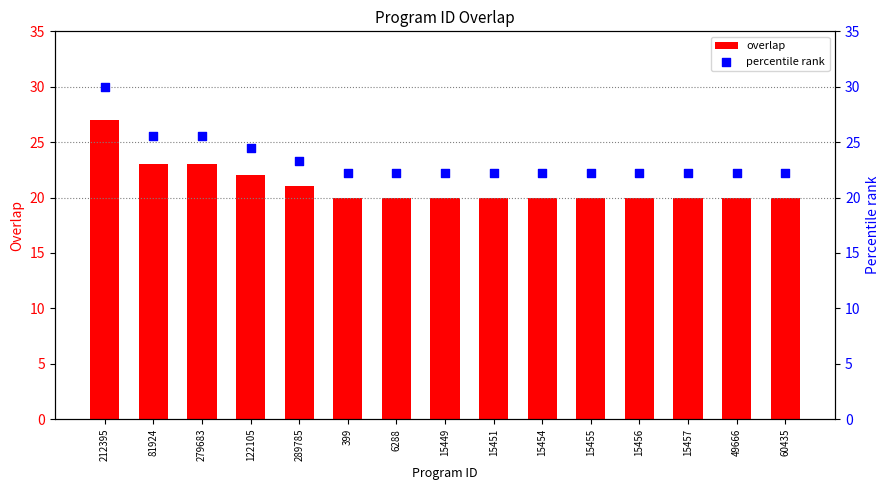

Which series has the widest spread of Y values?

percentile rank